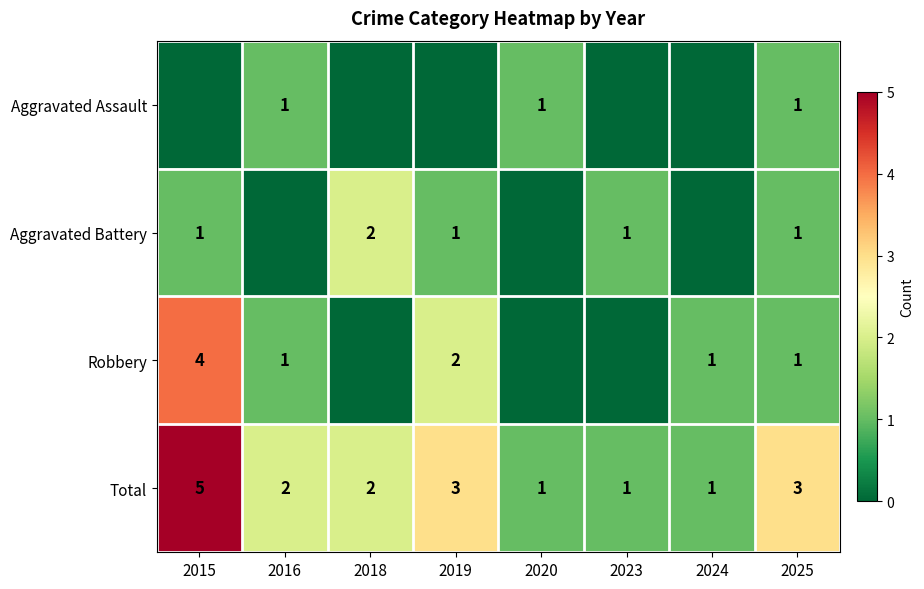

Read the Total value at 2019.

3